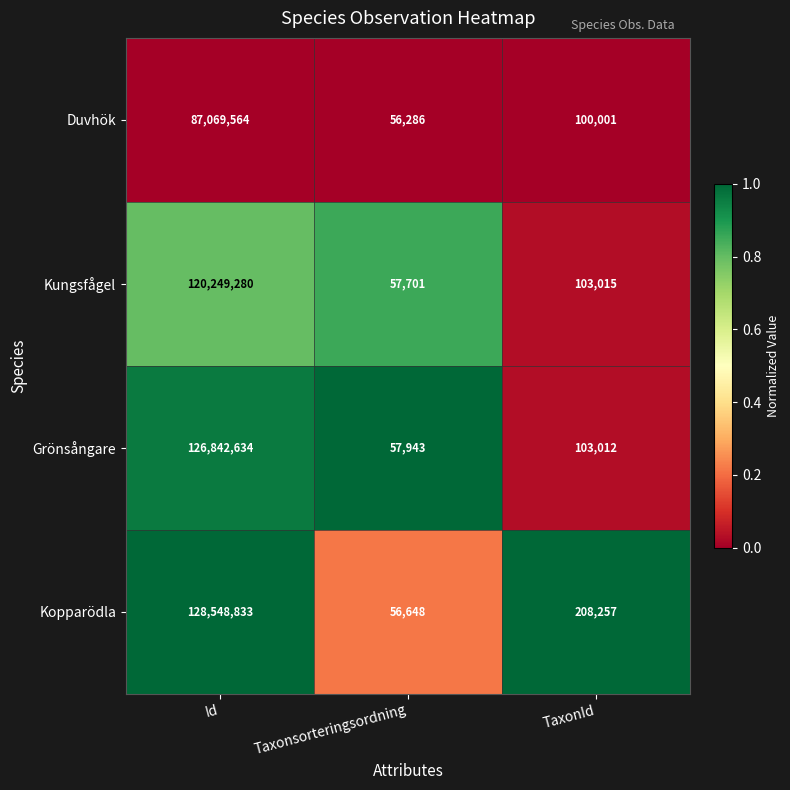

Is it true that Kopparödla equals 128548833 at Id?

True